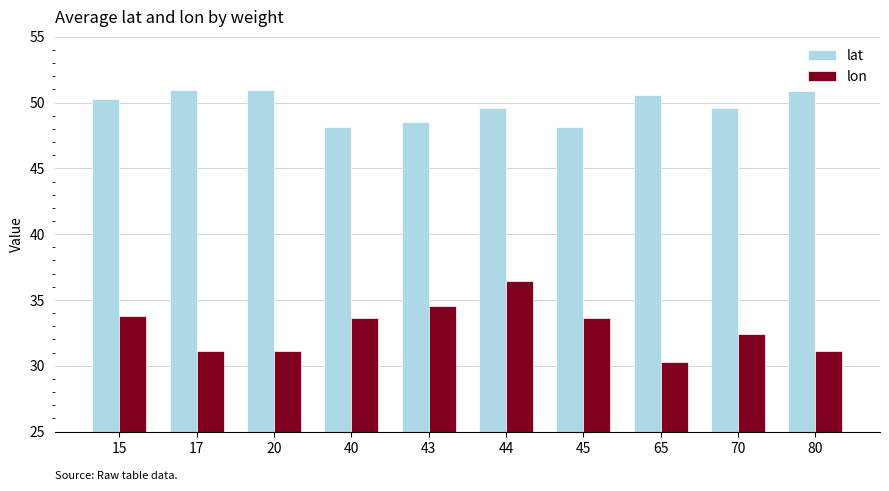

What is the sum of all lon values?

328.1